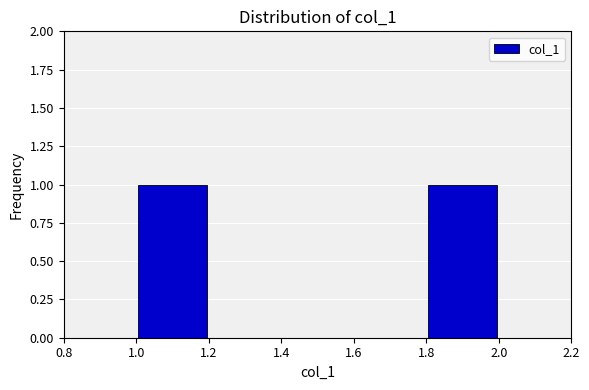

How tall is the bar that spans 1.8 to 2.0 on the x-axis? The values are not printed on the chart, so give them approximately, as read against the axis.

1